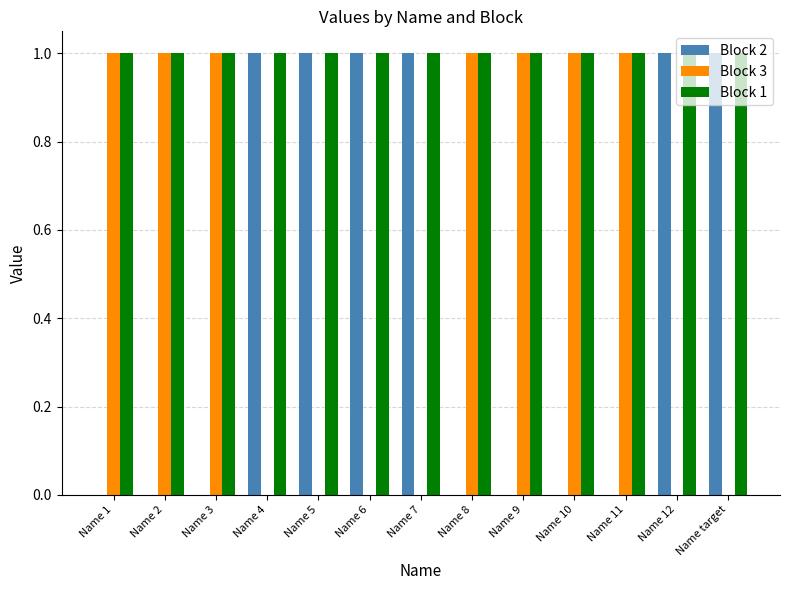

What is the highest value of the Block 1 series?

1